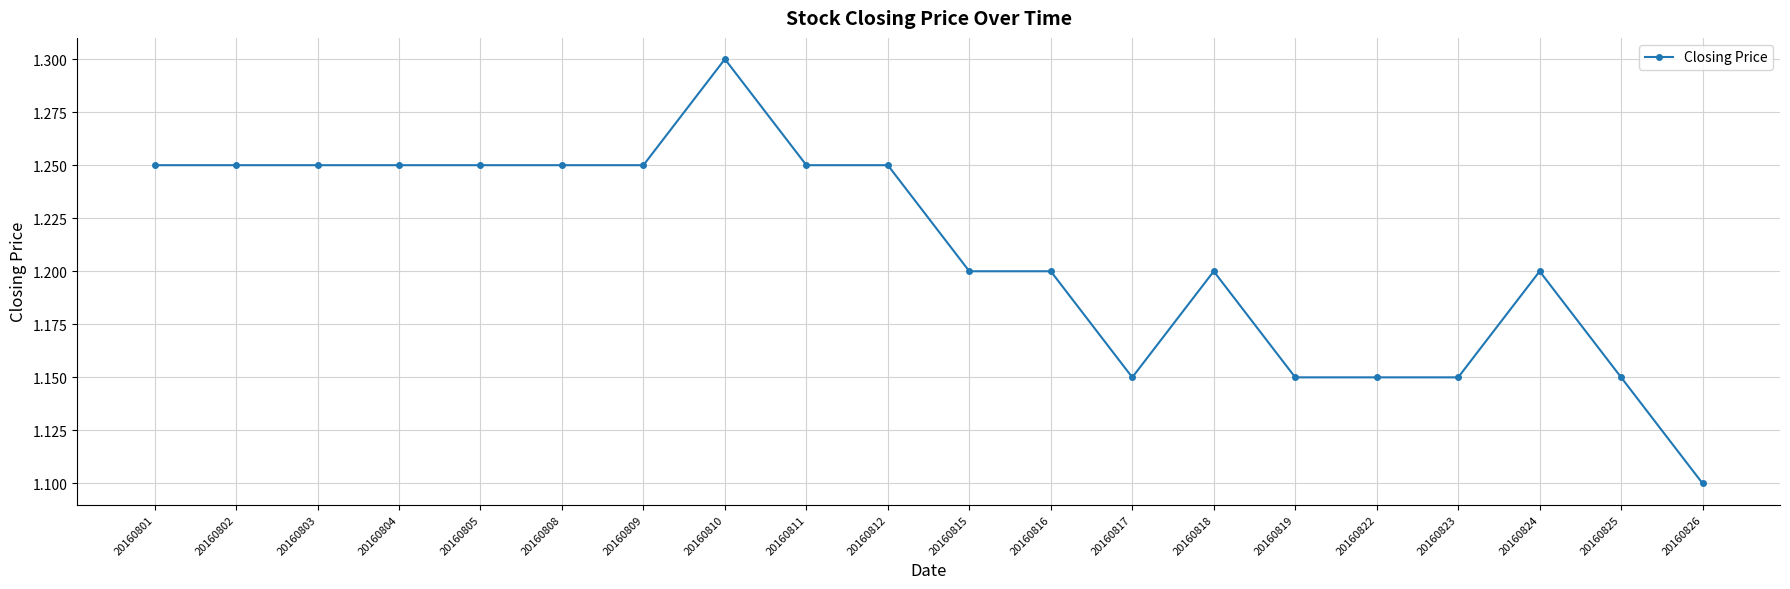

Which label corresponds to the smallest value in the chart?

20160826